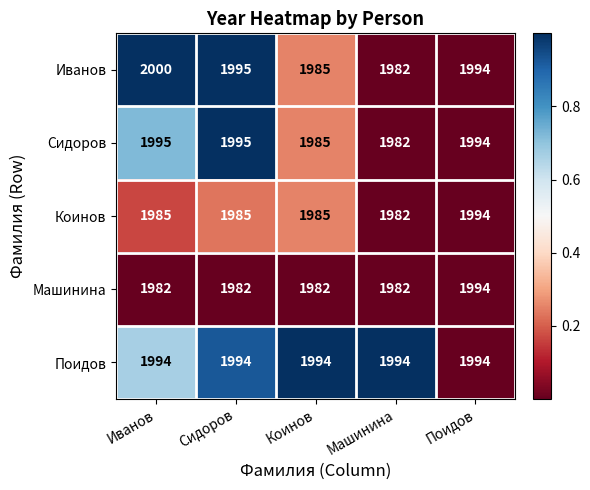

How many series are shown in this chart?

5